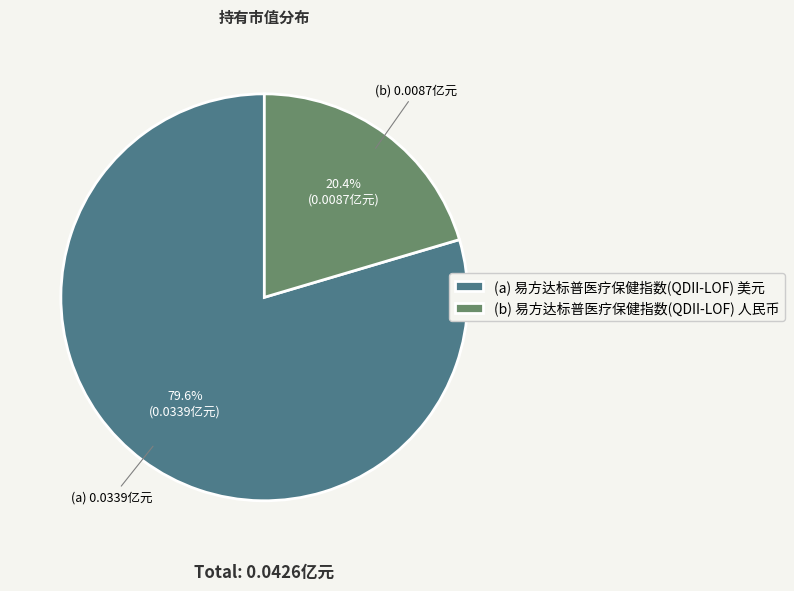

Which has a higher value, (a) 易方达标普医疗保健指数(QDII-LOF) 美元 or (b) 易方达标普医疗保健指数(QDII-LOF) 人民币?

(a) 易方达标普医疗保健指数(QDII-LOF) 美元